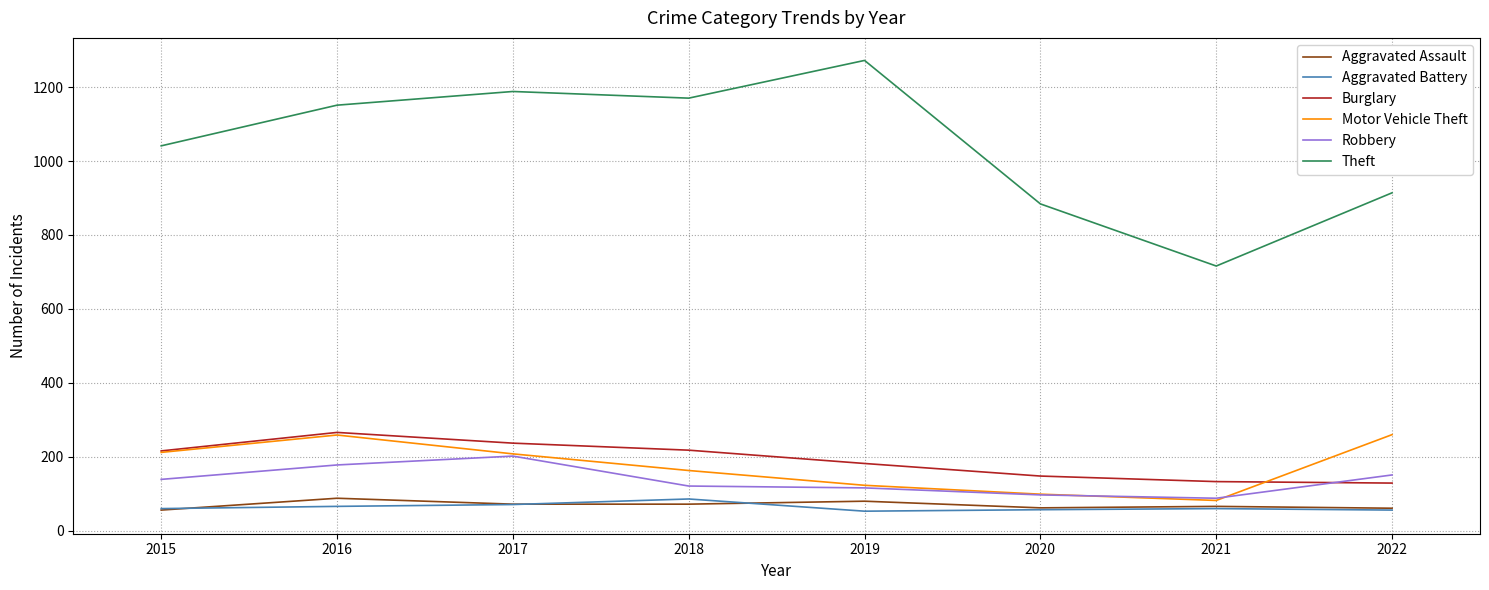

Which label corresponds to the largest value in the chart?

2019